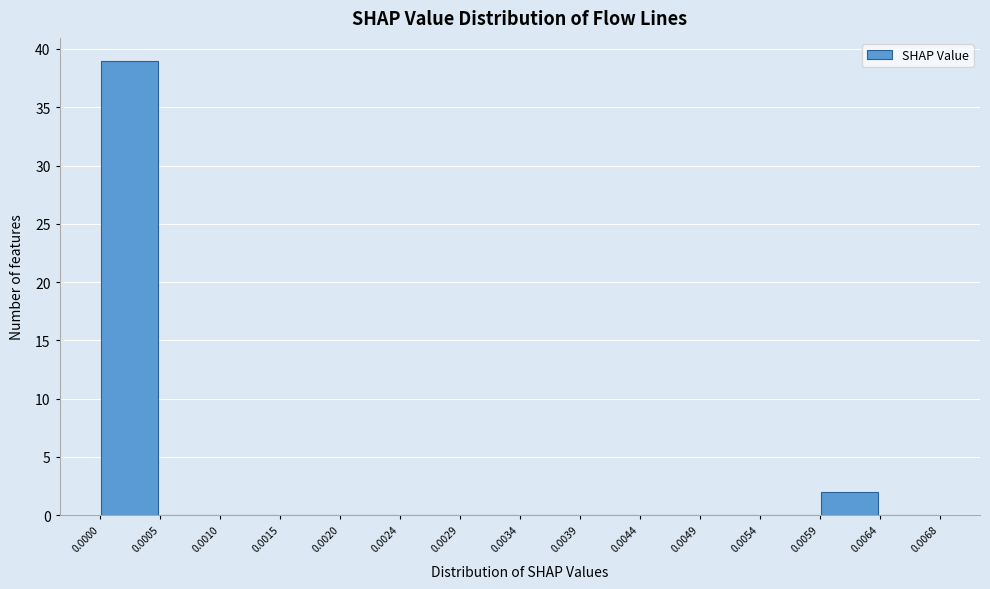

Reading left to right, transcribe this chart: for each bar, give the range it covers on the x-axis and its height. The values are not printed on the chart, so give them approximately, as read against the axis.

0.0000 to 0.0005: 39
0.0005 to 0.0010: 0
0.0010 to 0.0015: 0
0.0015 to 0.0020: 0
0.0020 to 0.0024: 0
0.0024 to 0.0029: 0
0.0029 to 0.0034: 0
0.0034 to 0.0039: 0
0.0039 to 0.0044: 0
0.0044 to 0.0049: 0
0.0049 to 0.0054: 0
0.0054 to 0.0059: 0
0.0059 to 0.0064: 2
0.0064 to 0.0068: 0